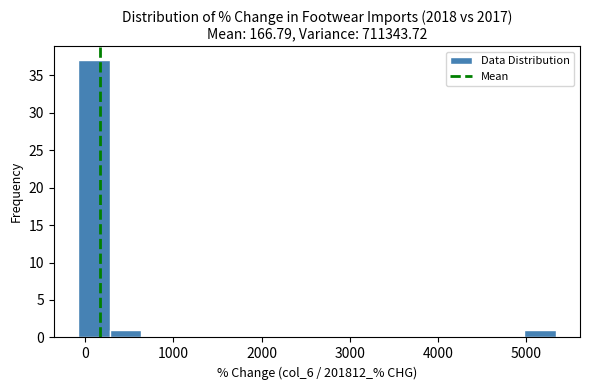

Read against the x-axis, roughly where is the centre of the tallest bar?

100